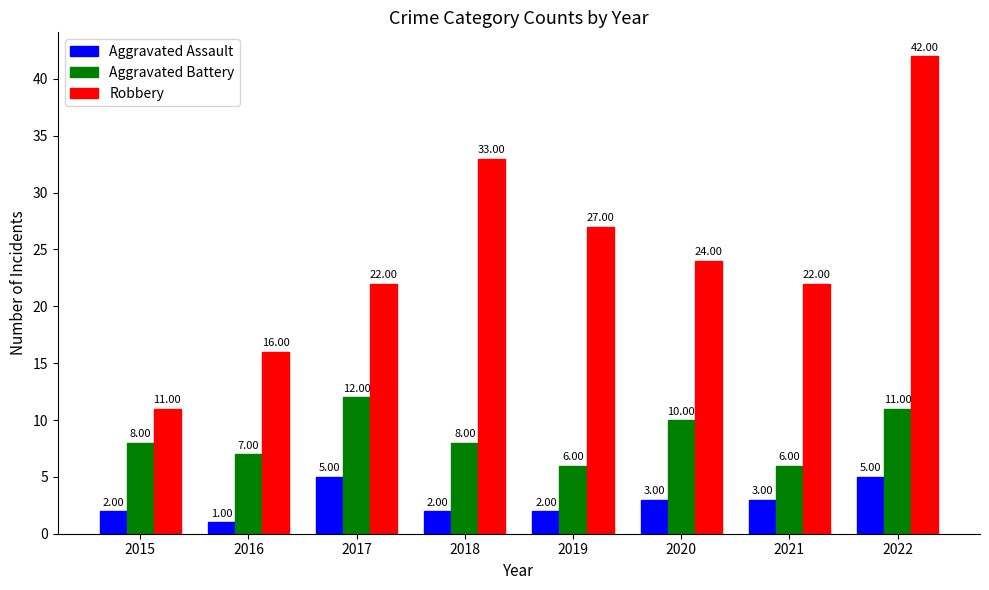

Reading right to left, list all the values displayed in this chart.

Aggravated Assault: 5	3	3	2	2	5	1	2
Aggravated Battery: 11	6	10	6	8	12	7	8
Robbery: 42	22	24	27	33	22	16	11